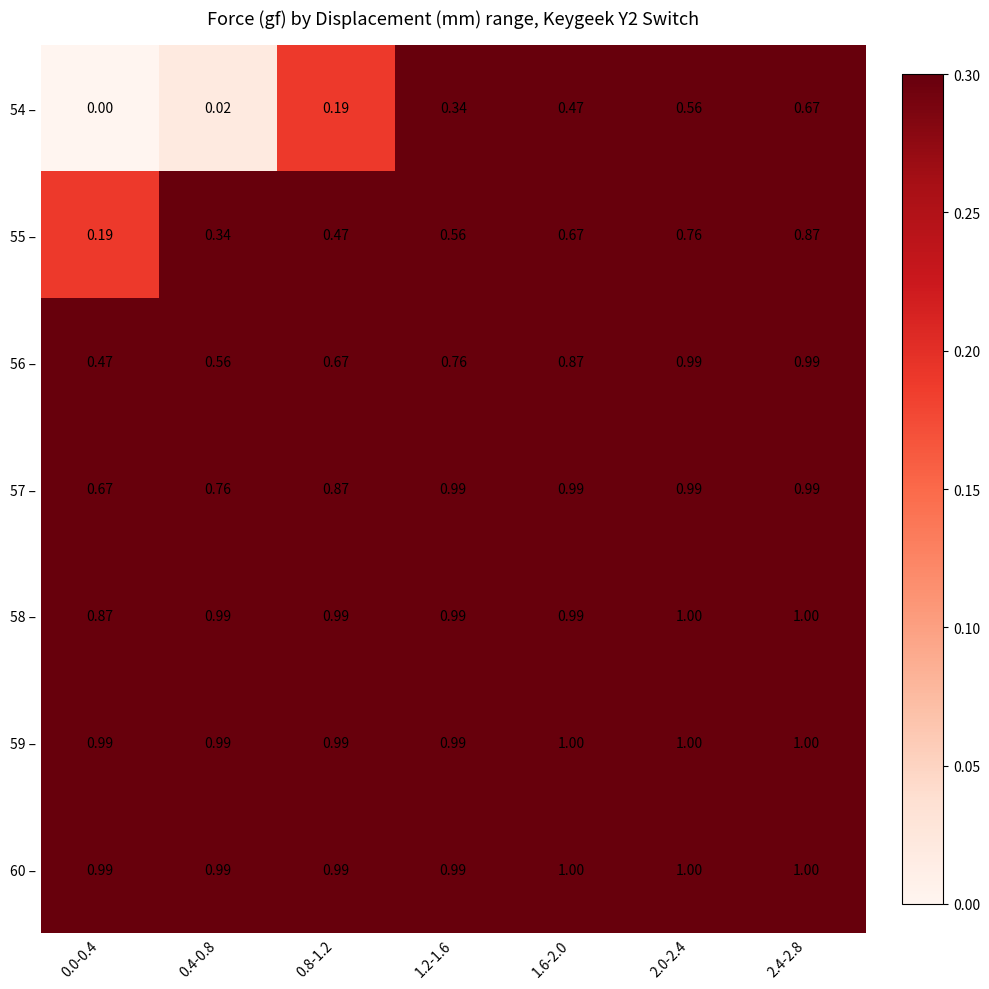

Is the value of 55 – at 1.6-2.0 greater than the value of 60 – at 0.8-1.2?

No